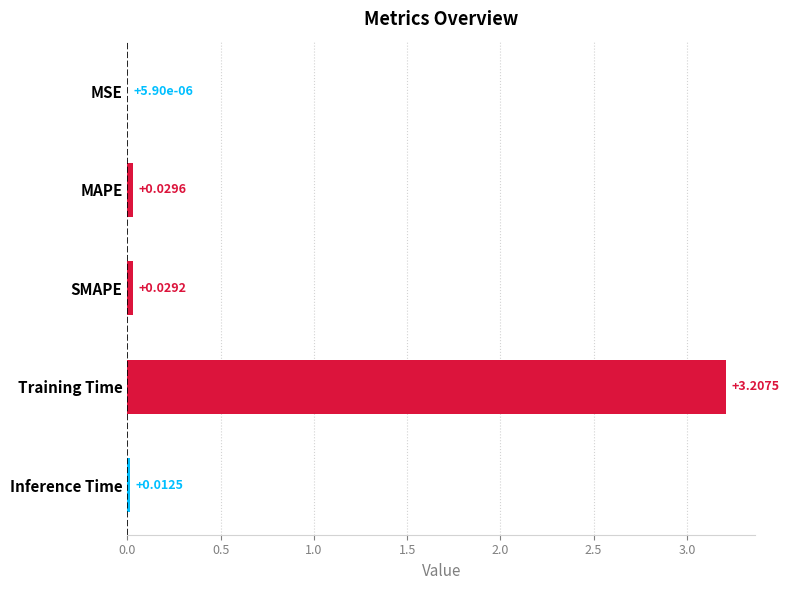

What is the sum of all values?

3.3